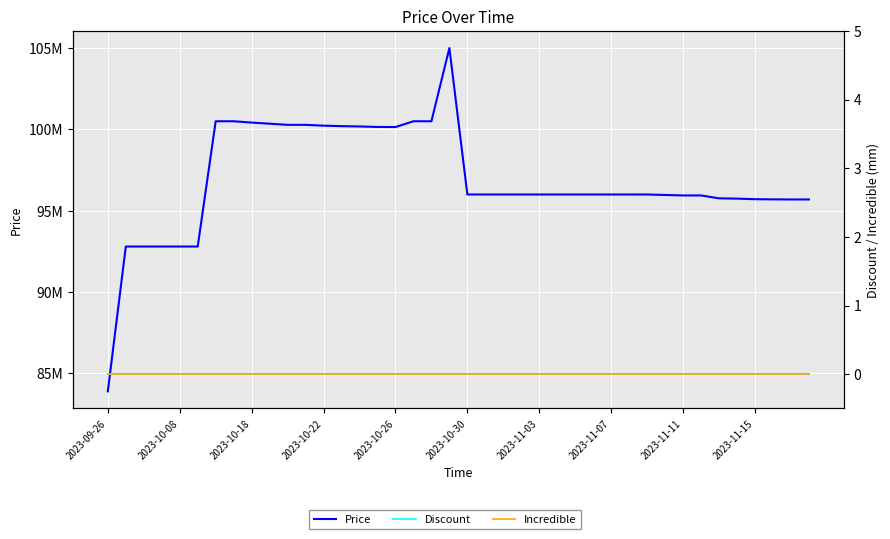

True or false: Discount and Price cross at least once.

False